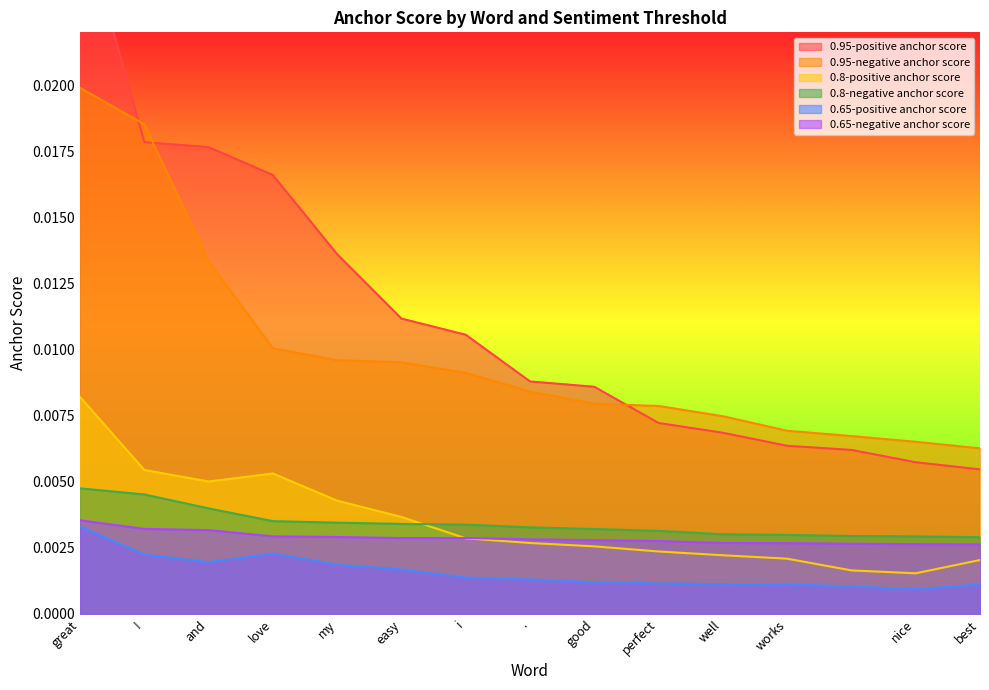

How many intersections are there between 0.8-negative anchor score and 0.8-positive anchor score?

1